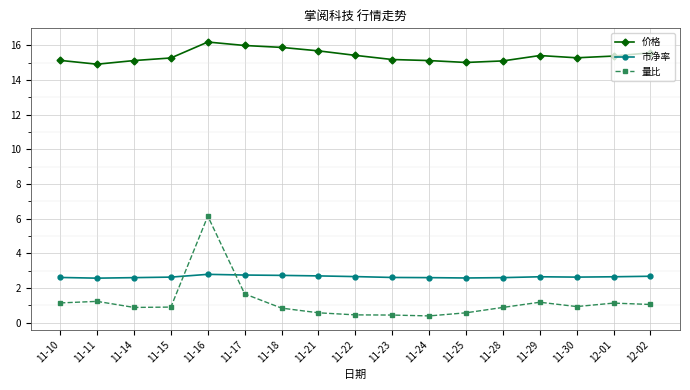

True or false: 价格 has more than 0 interior local peaks.

True